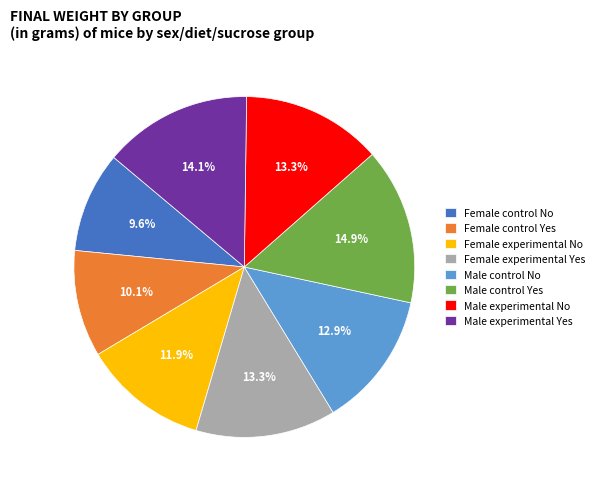

What percentage is the Female control No slice, to the nearest percent?

10%